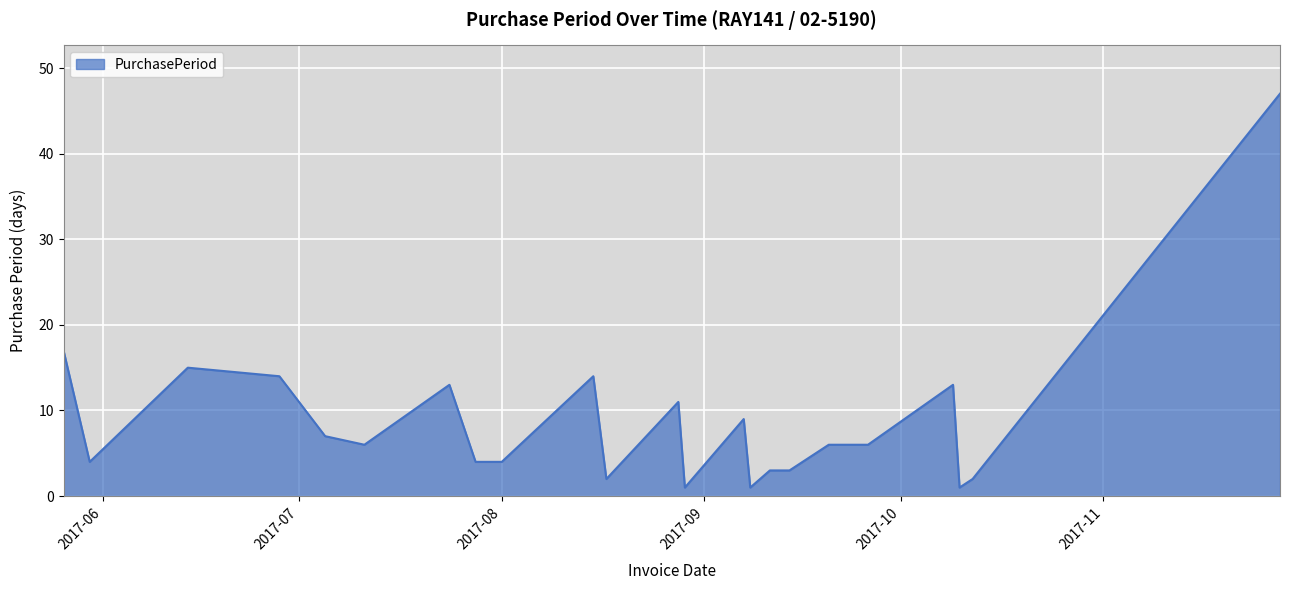

Reading right to left, extract all data points from this chart.

47	2	1	13	6	6	3	3	1	9	1	11	2	14	4	4	13	6	7	14	15	4	17